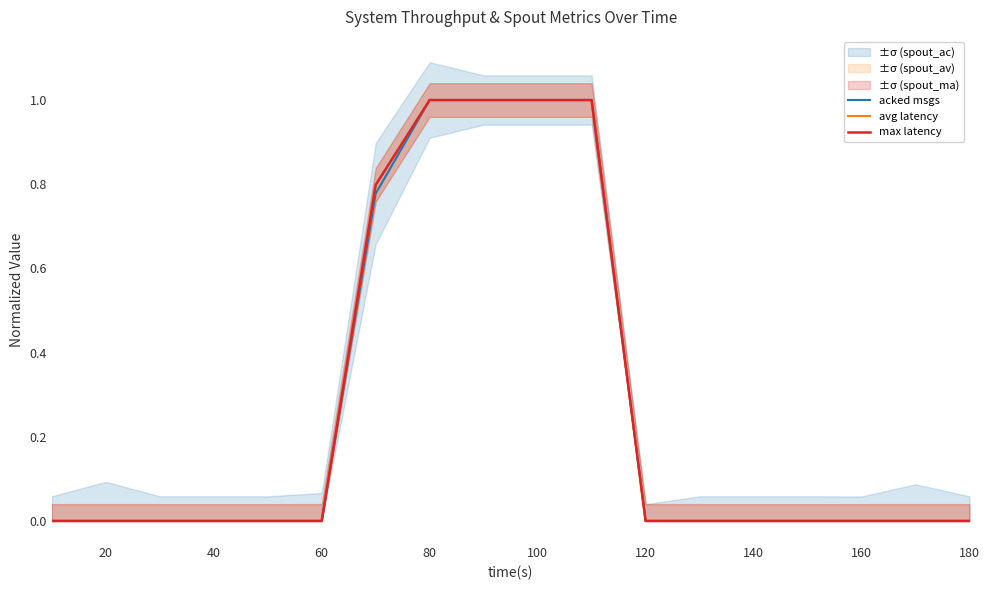

What is the difference between the second highest and second lowest values in the max latency series?

1.0